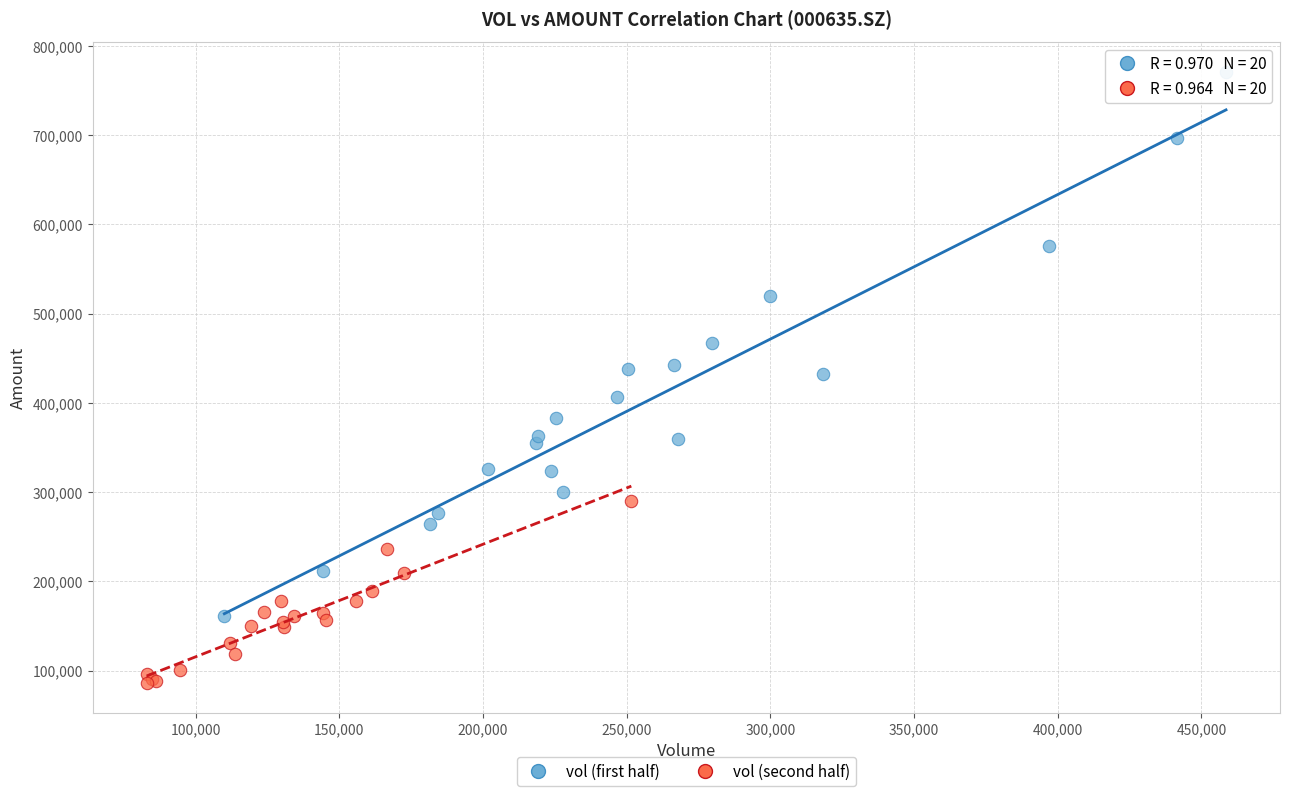

Which series has the largest Y range (max minus min)?

vol (first half)